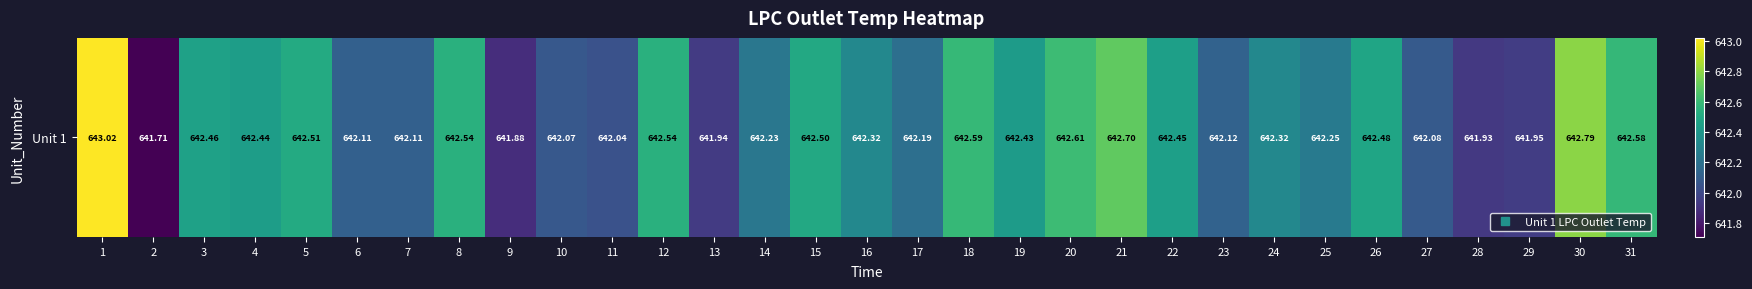

What is the sum of all values?

19911.9